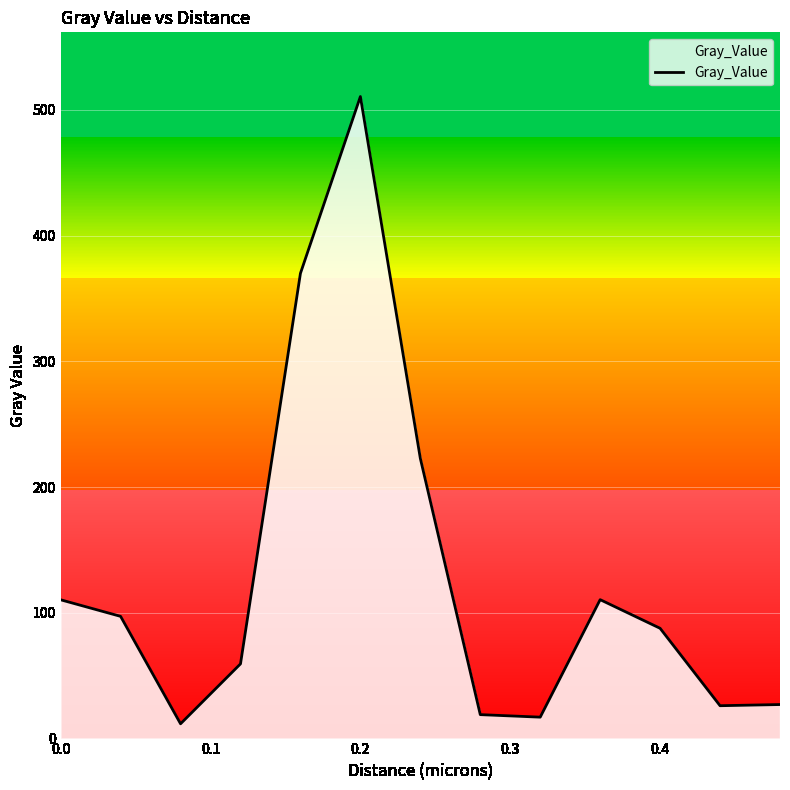

How many values are below 87?

6